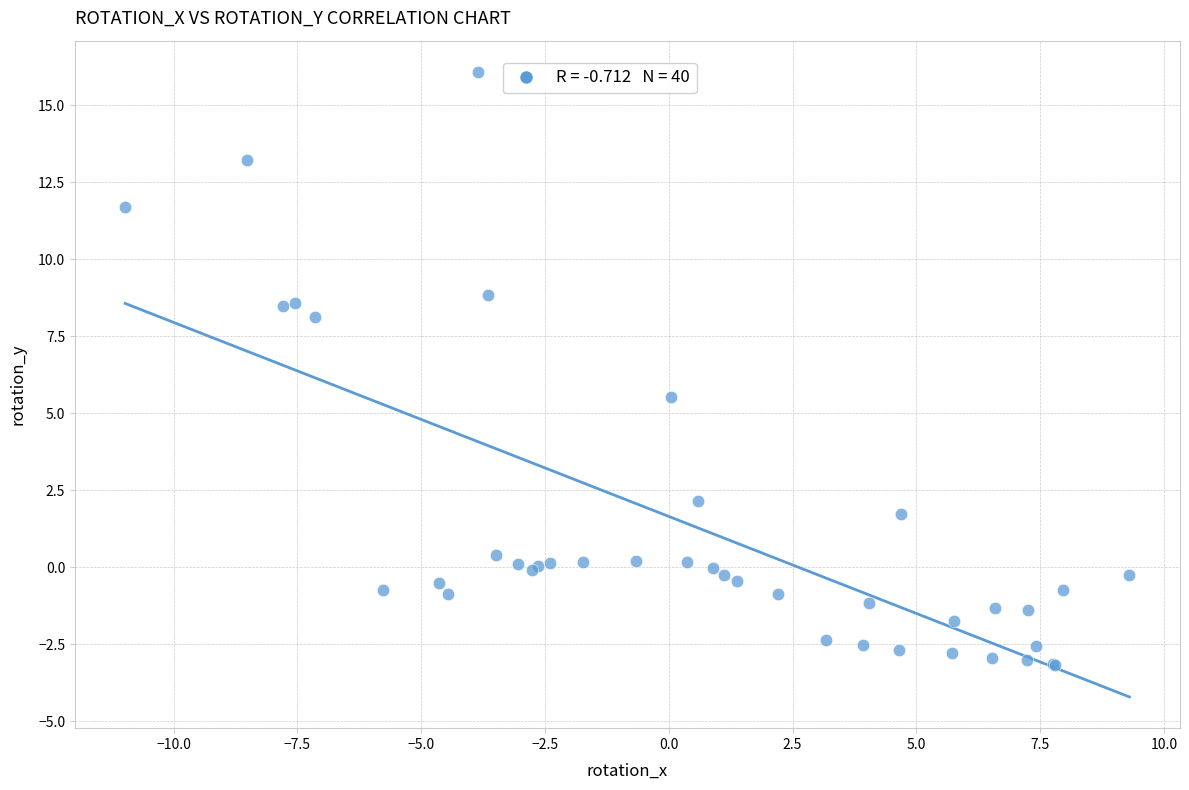

What Y value in the scatter plot is closest to 6?

5.5